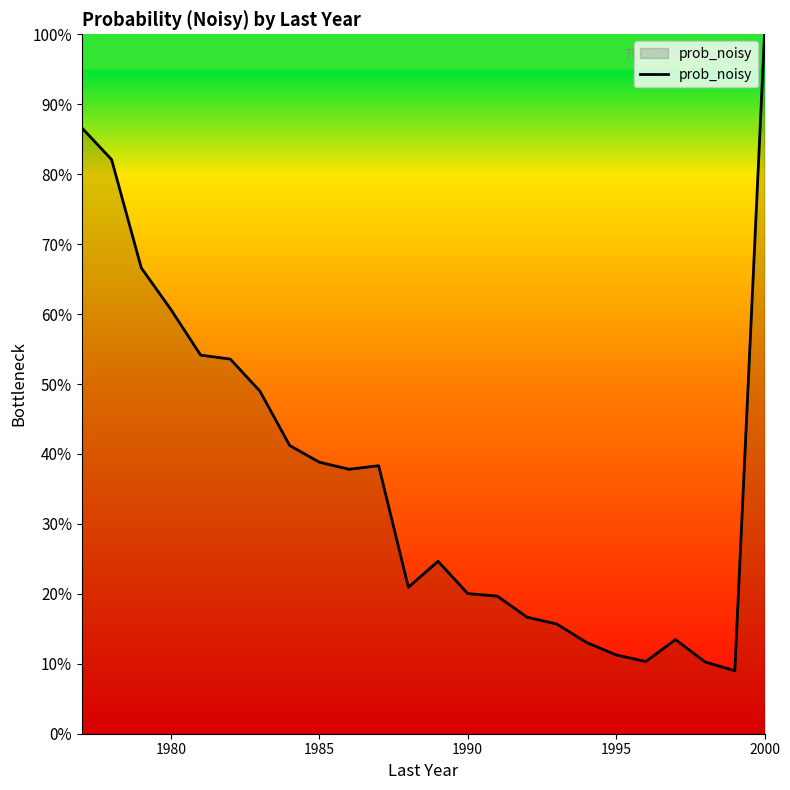

Is this an area chart (filled region under the line)?

Yes